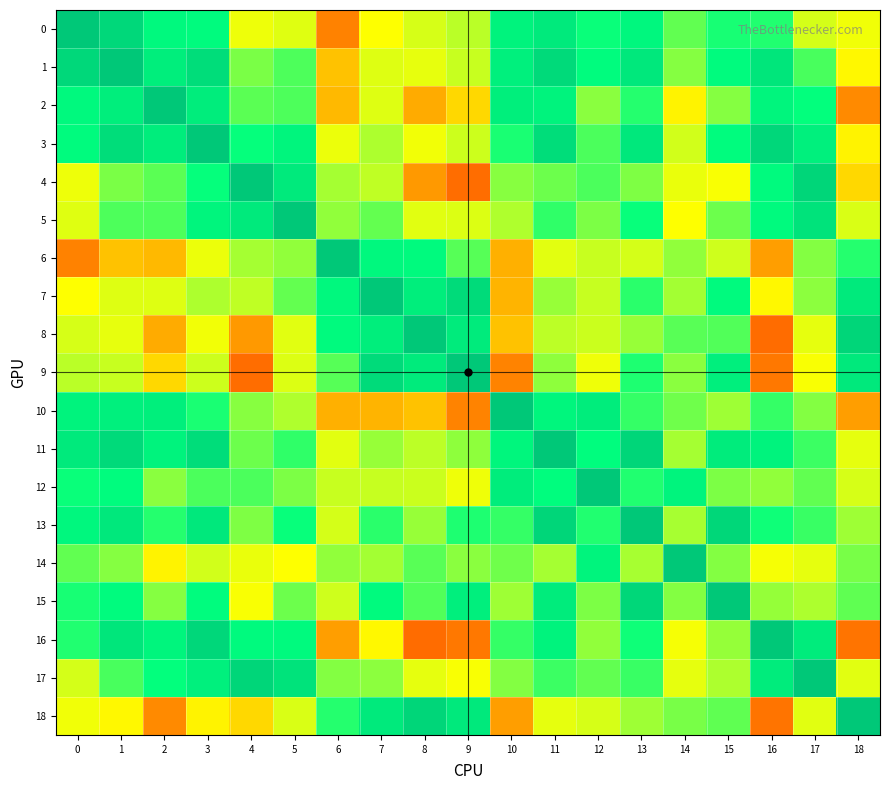

What is the total value across all series at 6?

3.9